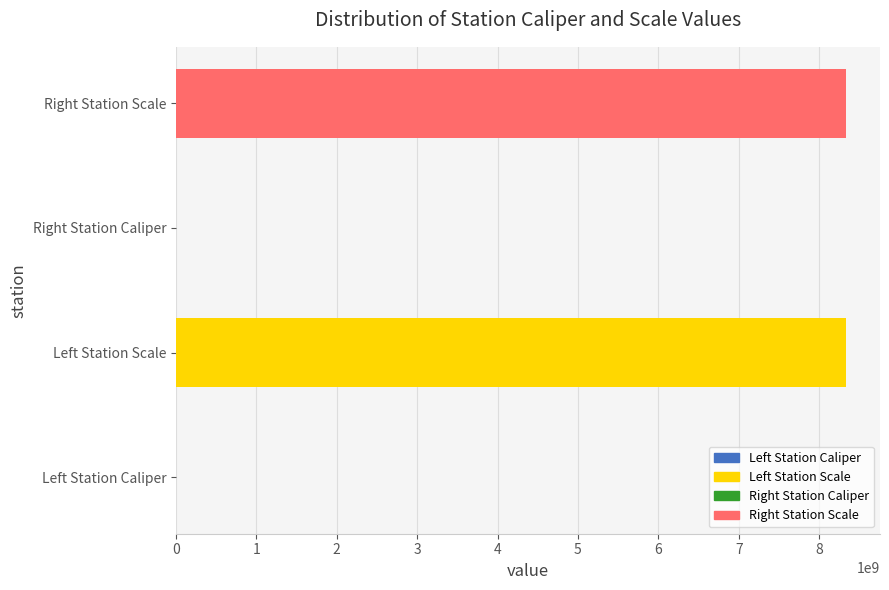

Where is the data nearest to the value 4170110514?

Right Station Caliper